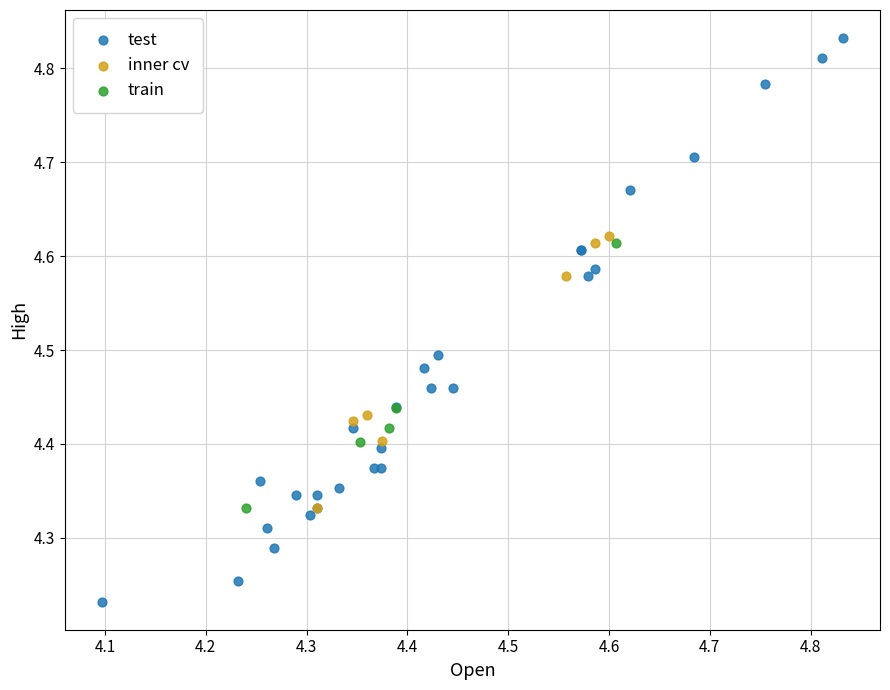

Which series reaches the minimum Y coordinate?

test